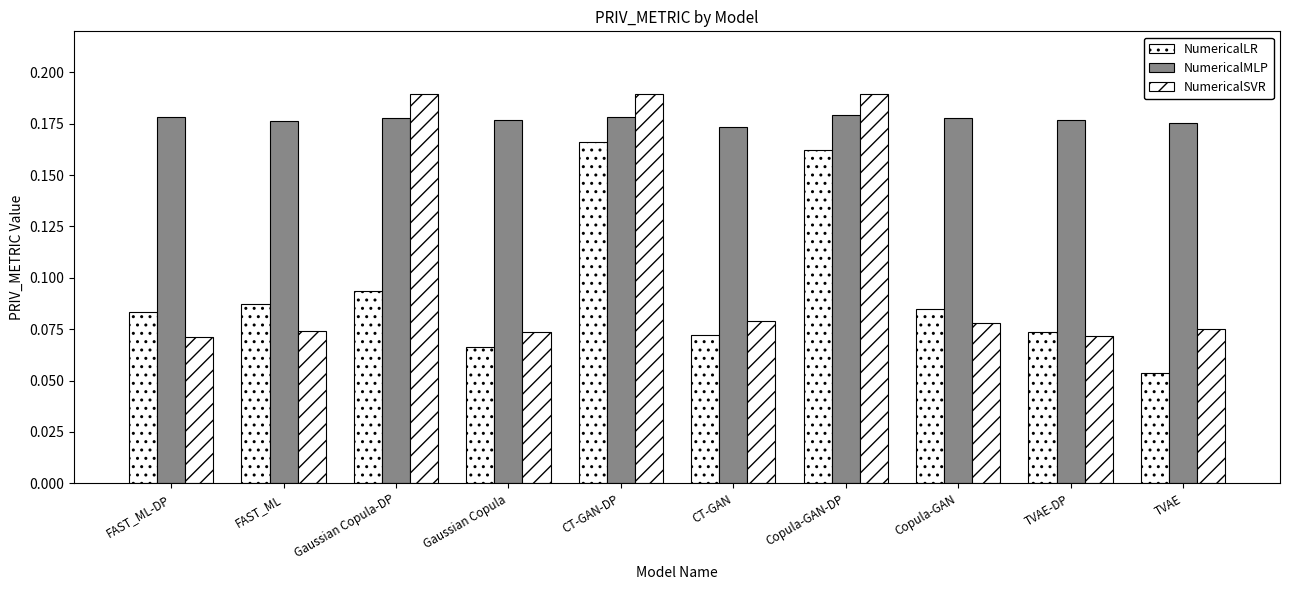

Count the number of categories in the chart.

10